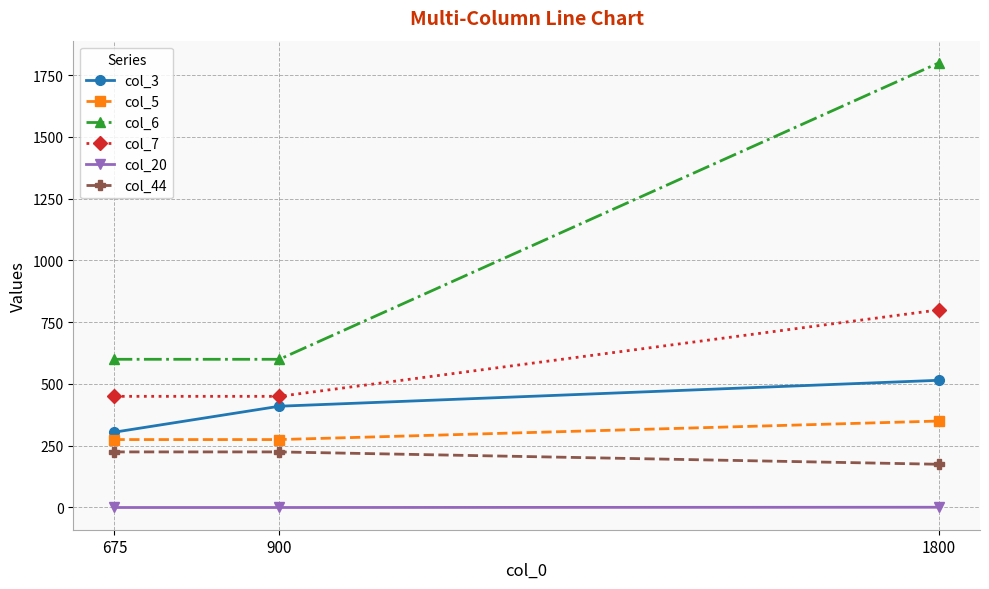

Which series changed the most between 675 and 900?

col_3